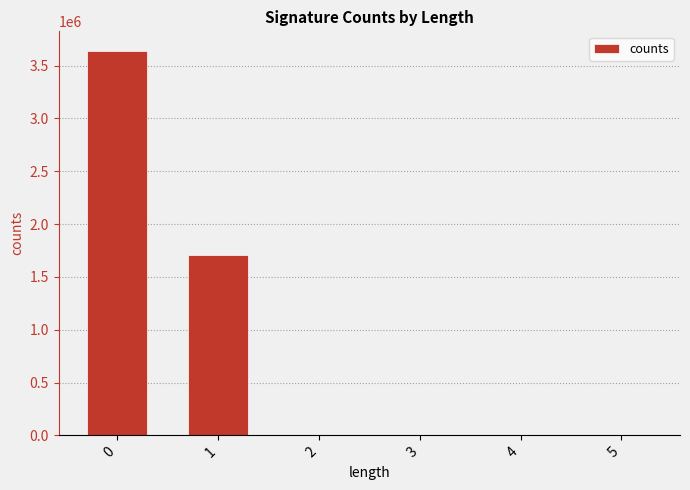

Count the number of categories in the chart.

6